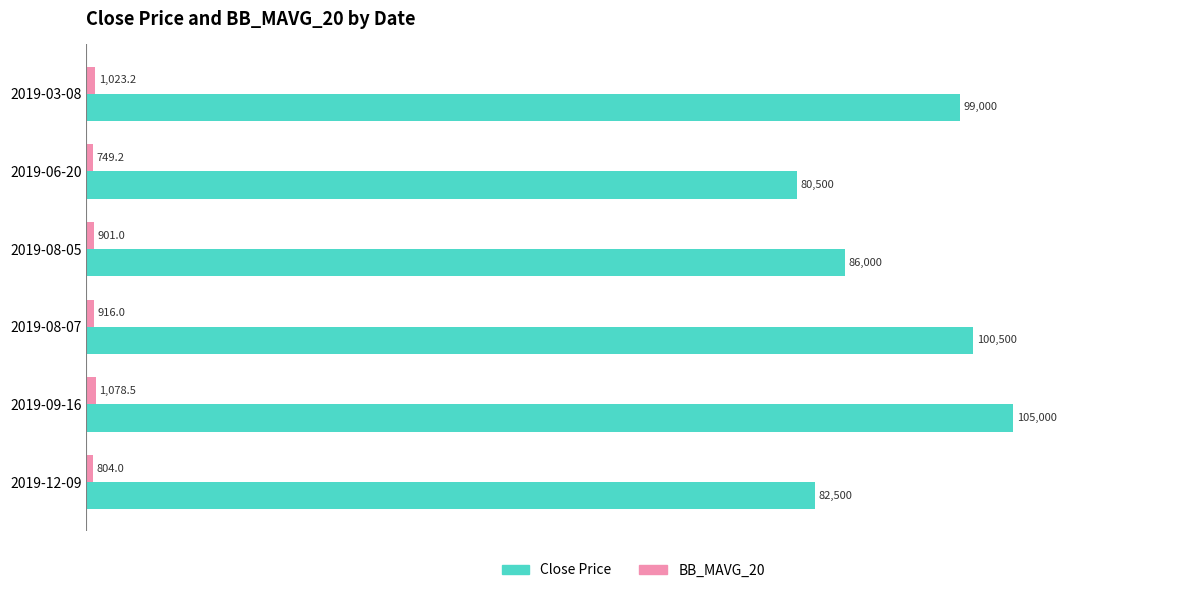

At which label does Close Price reach its minimum?

2019-06-20